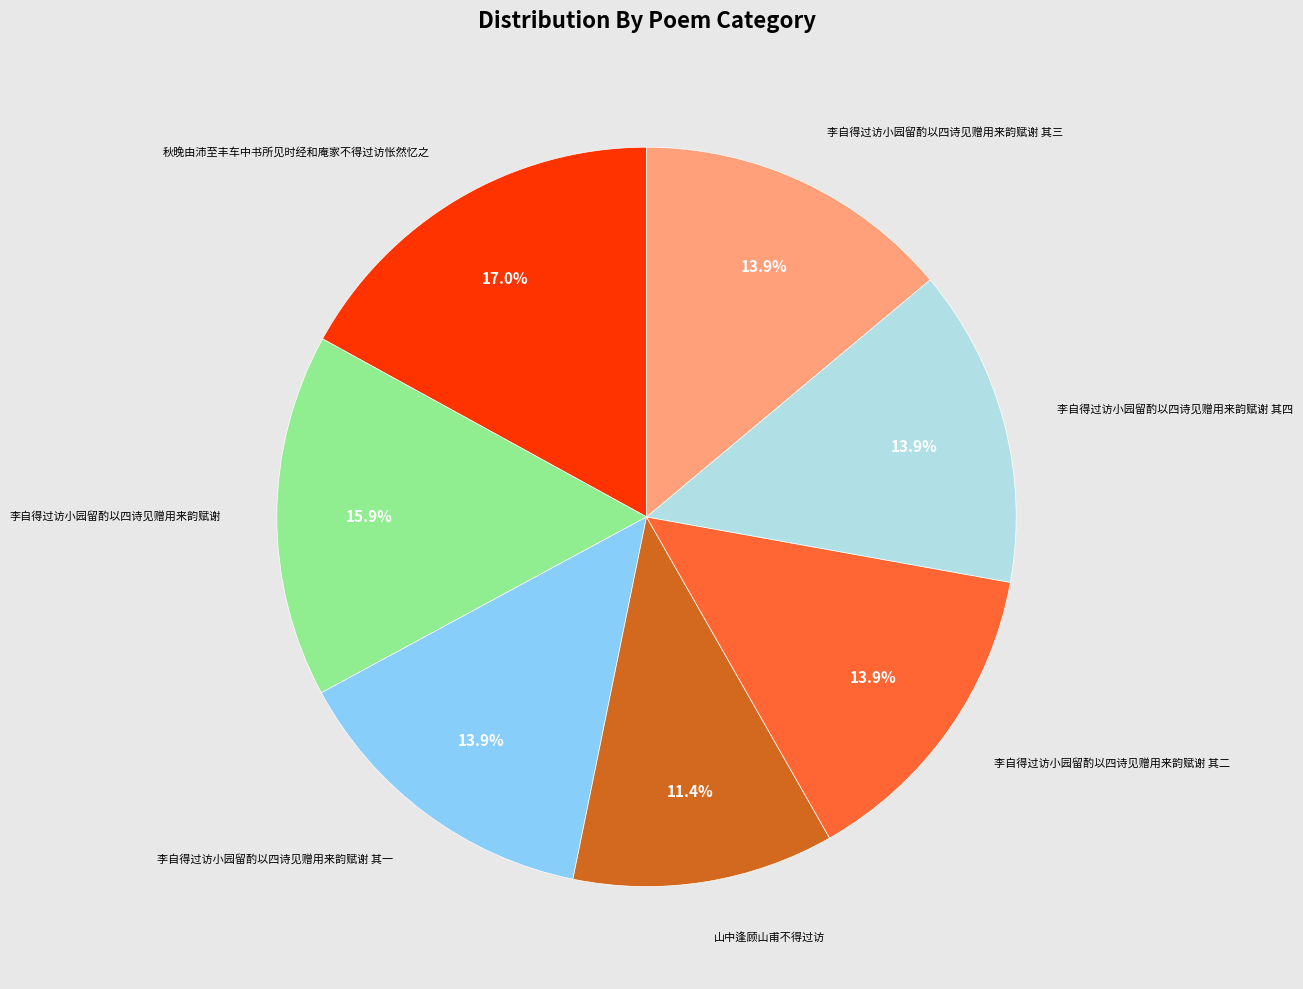

Is there a majority slice in this chart?

No